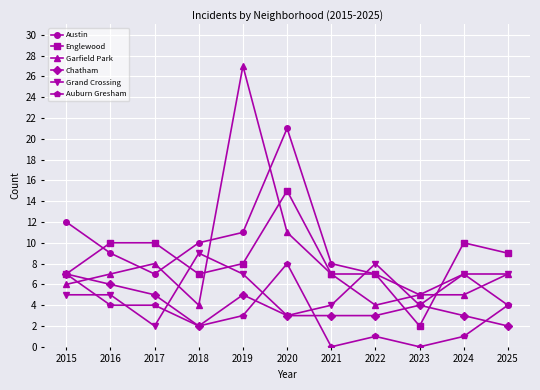

Reading left to right, transcribe all the data shown in this chart.

Austin: 12	9	7	10	11	21	8	7	5	7	4
Englewood: 7	10	10	7	8	15	7	7	2	10	9
Garfield Park: 6	7	8	4	27	11	7	4	5	5	7
Chatham: 7	6	5	2	5	3	3	3	4	3	2
Grand Crossing: 5	5	2	9	7	3	4	8	4	7	7
Auburn Gresham: 7	4	4	2	3	8	0	1	0	1	4